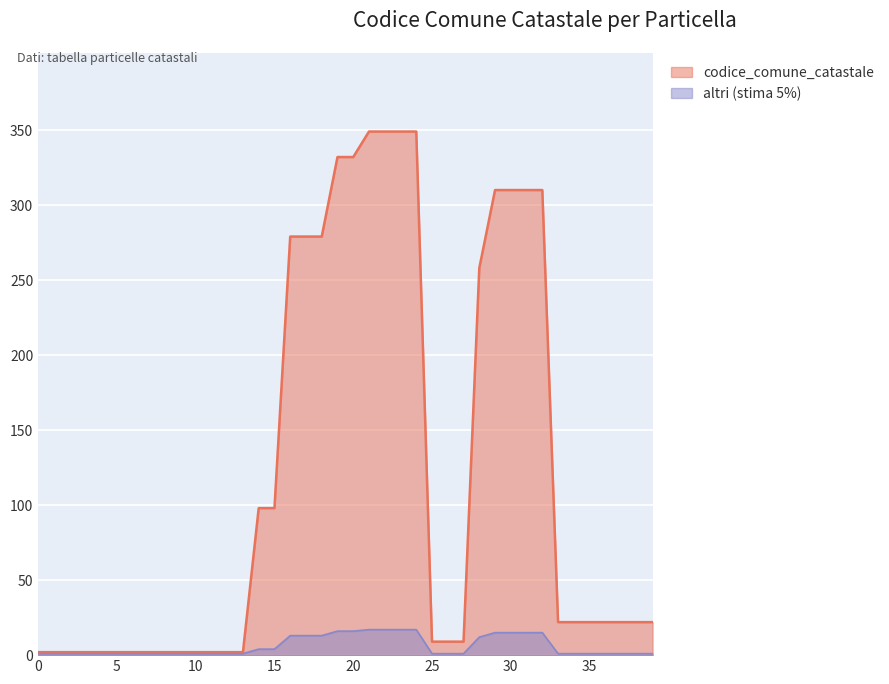

What is the change in value from 4 to 26?

+7